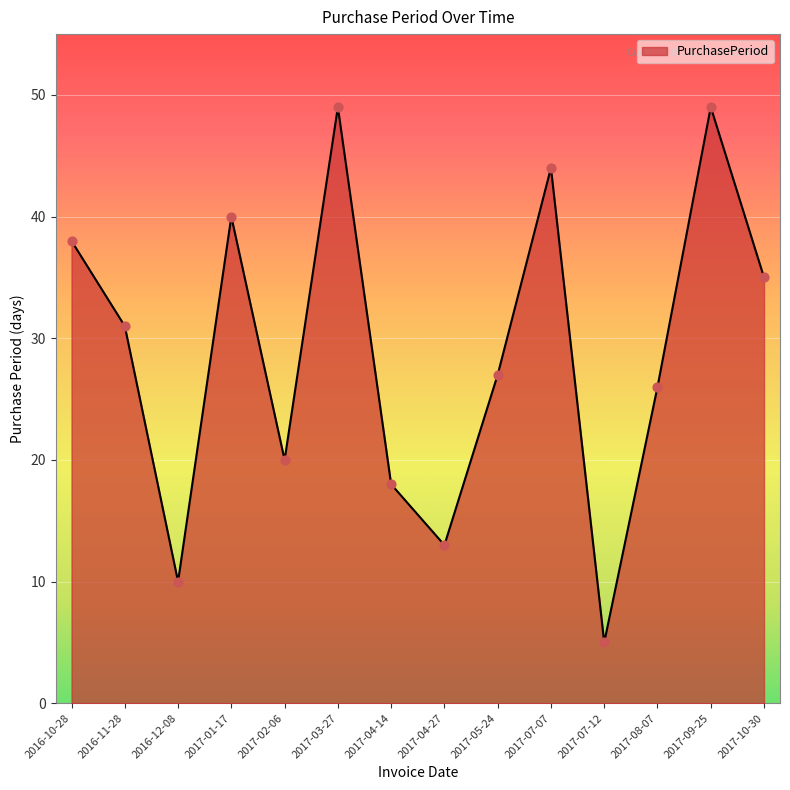

What is the change in value from 2016-12-08 to 2017-05-24?

+17